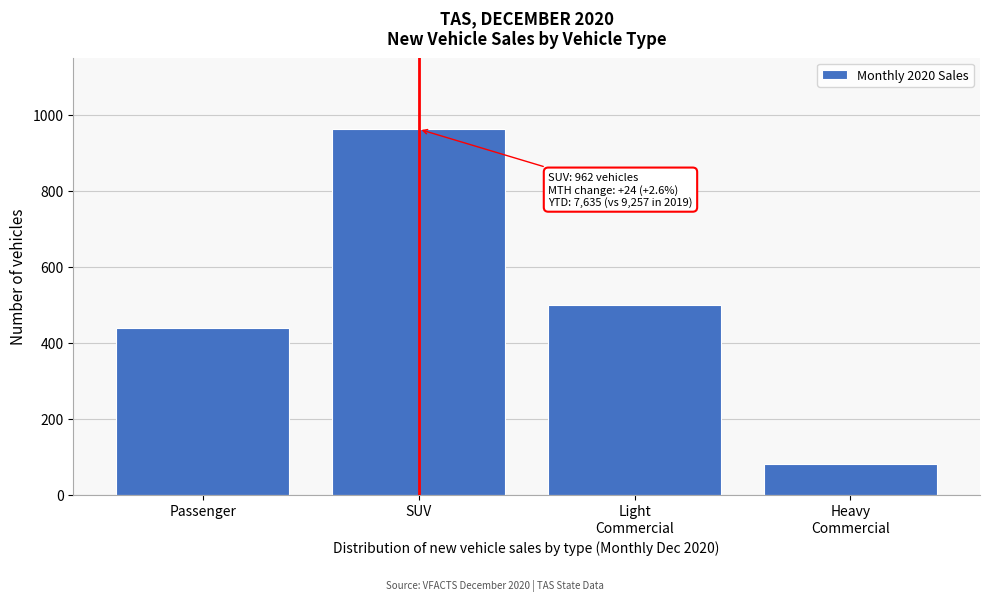

Reading right to left, what are all the values shown in this chart?

80	499	962	438